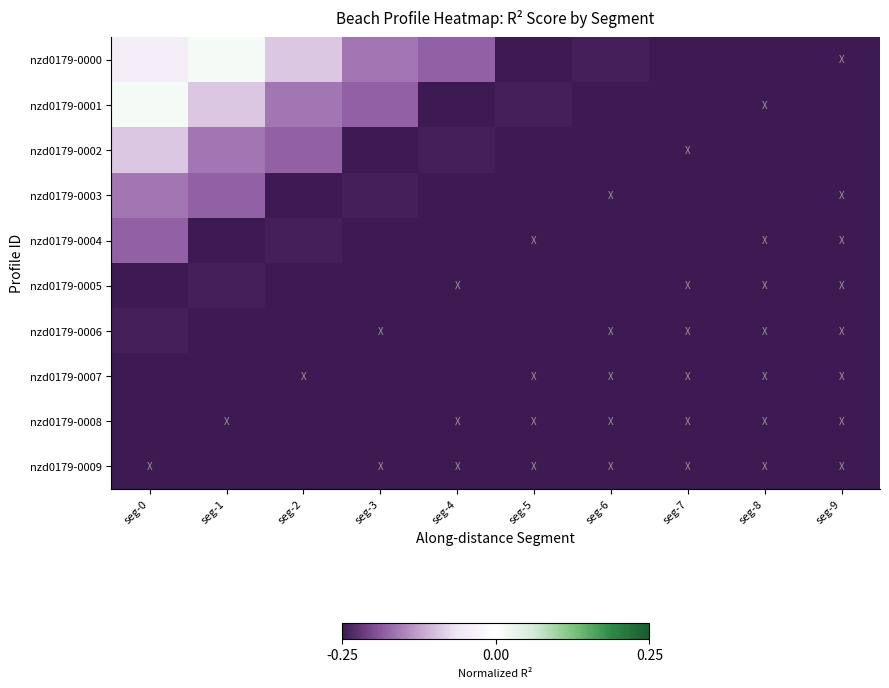

Which label corresponds to the smallest value in the chart?

seg-5